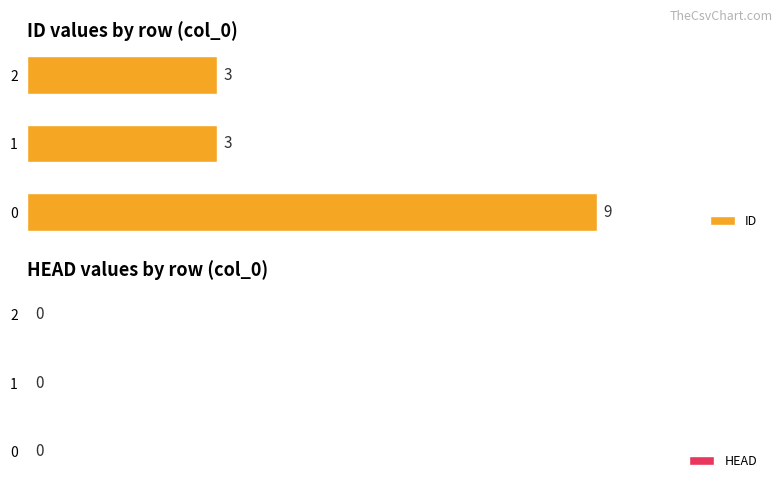

Read the value at 1.

3